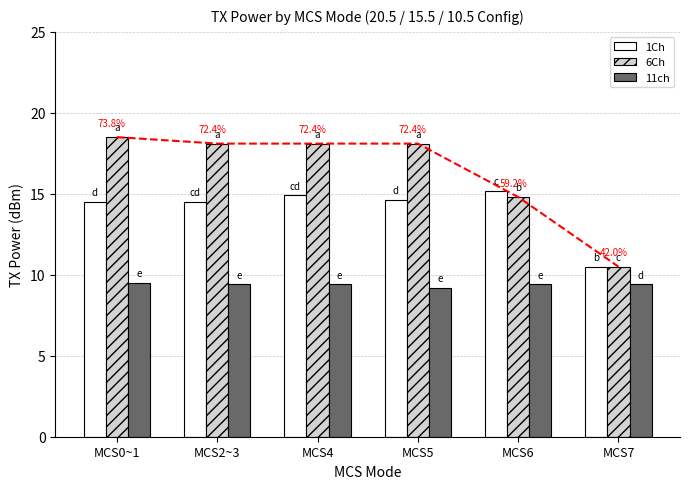

List the labels in order of 11ch value, largest first.

MCS0~1, MCS2~3, MCS4, MCS6, MCS7, MCS5